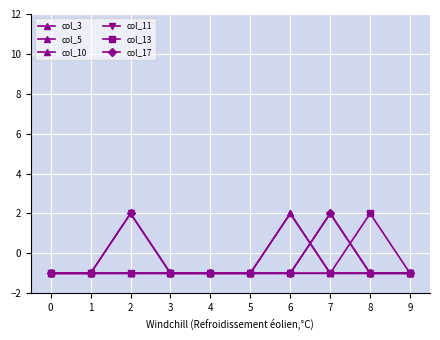

Is this an area chart (filled region under the line)?

No